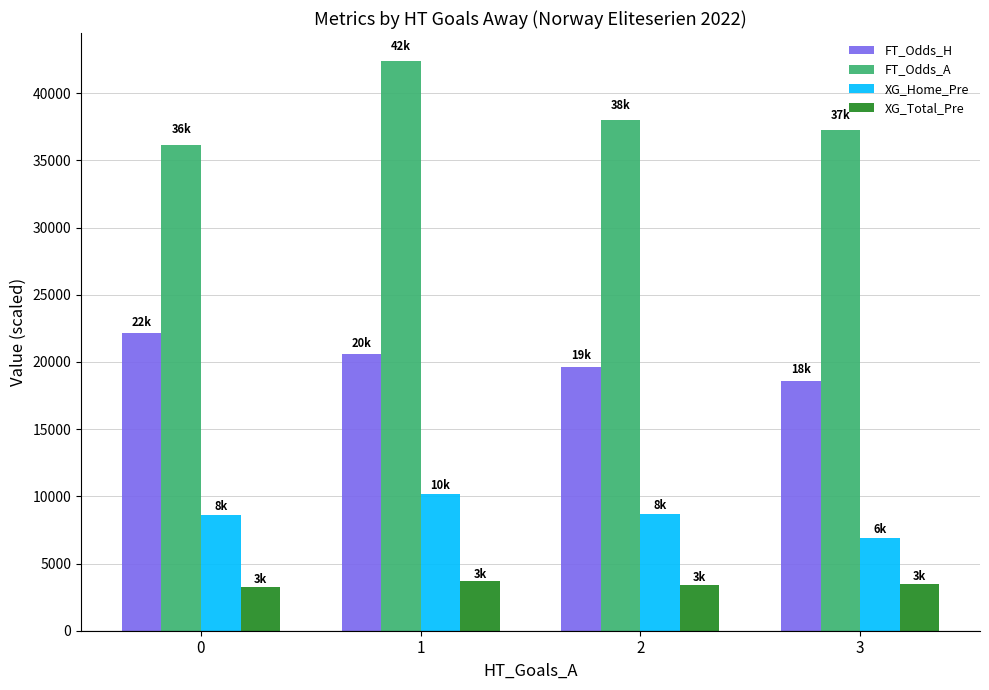

At which category does the chart reach its peak across all series?

1